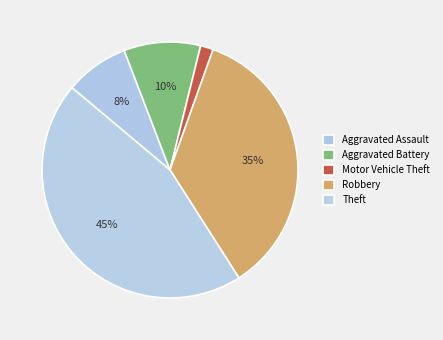

How many segments does this pie chart have?

5